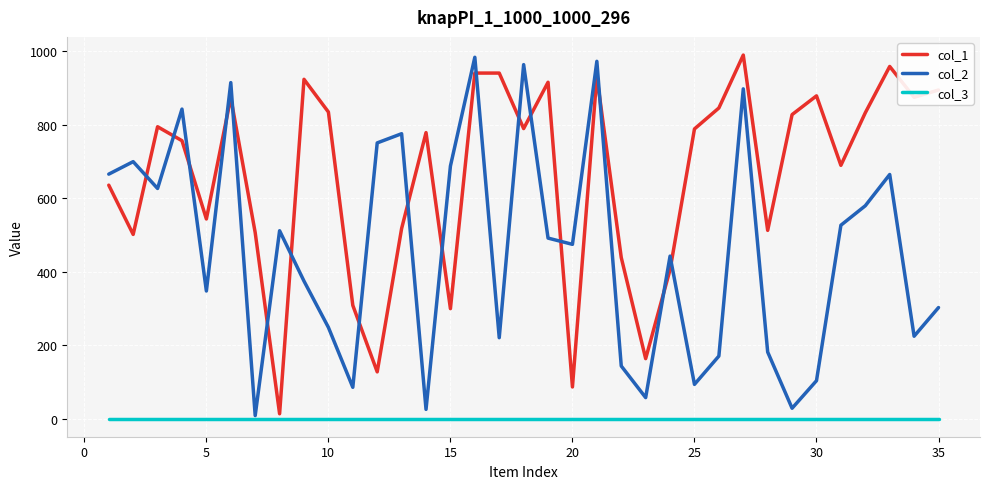

Which series has the largest total across all categories?

col_1